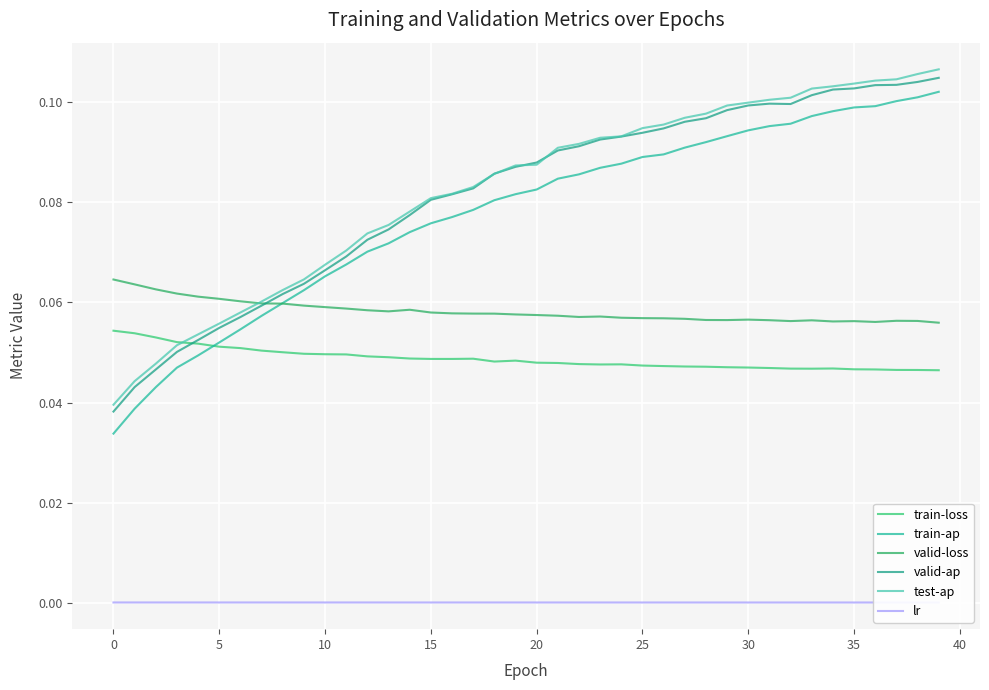

Does the chart display data point markers on the line(s)?

No